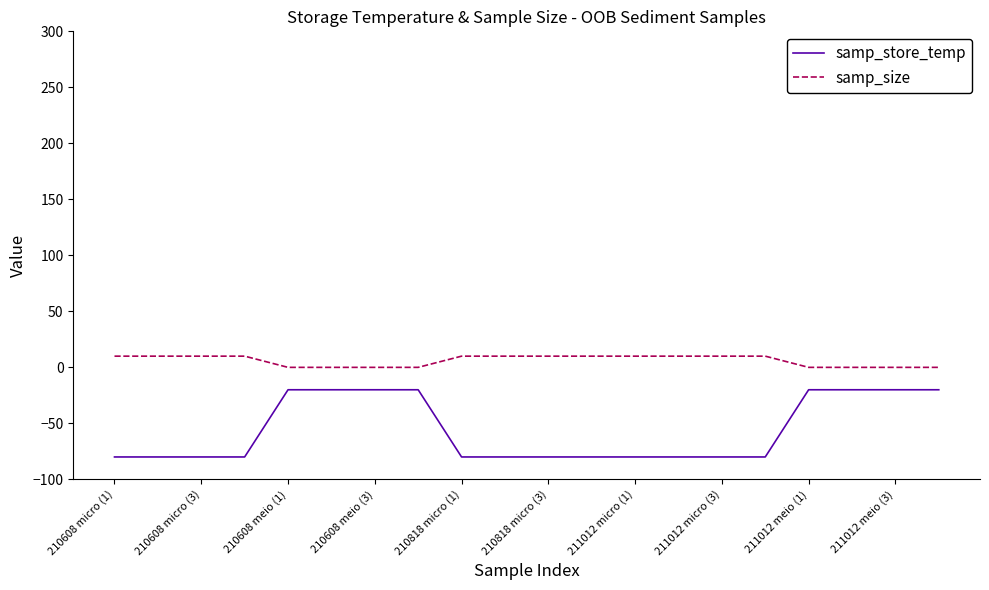

What is the maximum value for samp_size?

10